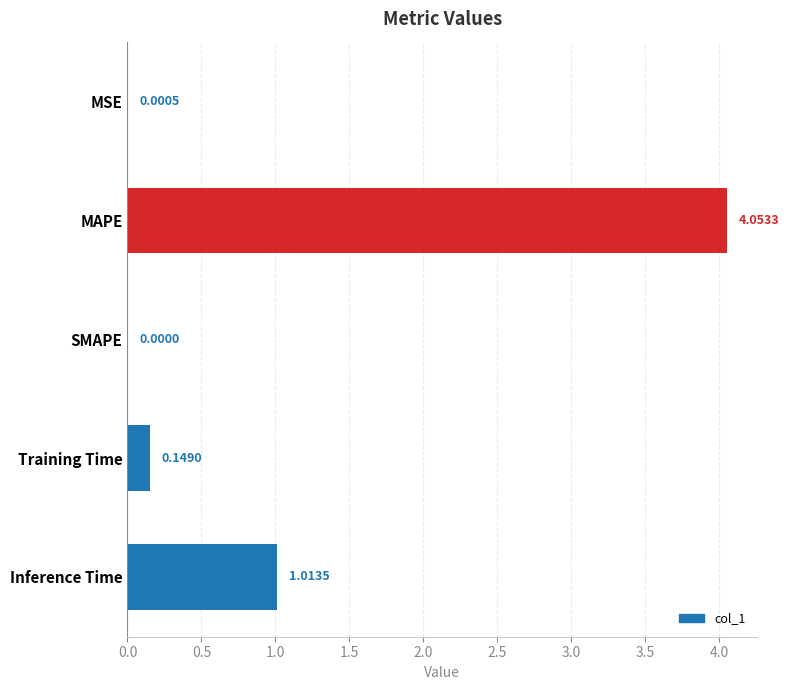

At which label is the value closest to 2?

Inference Time